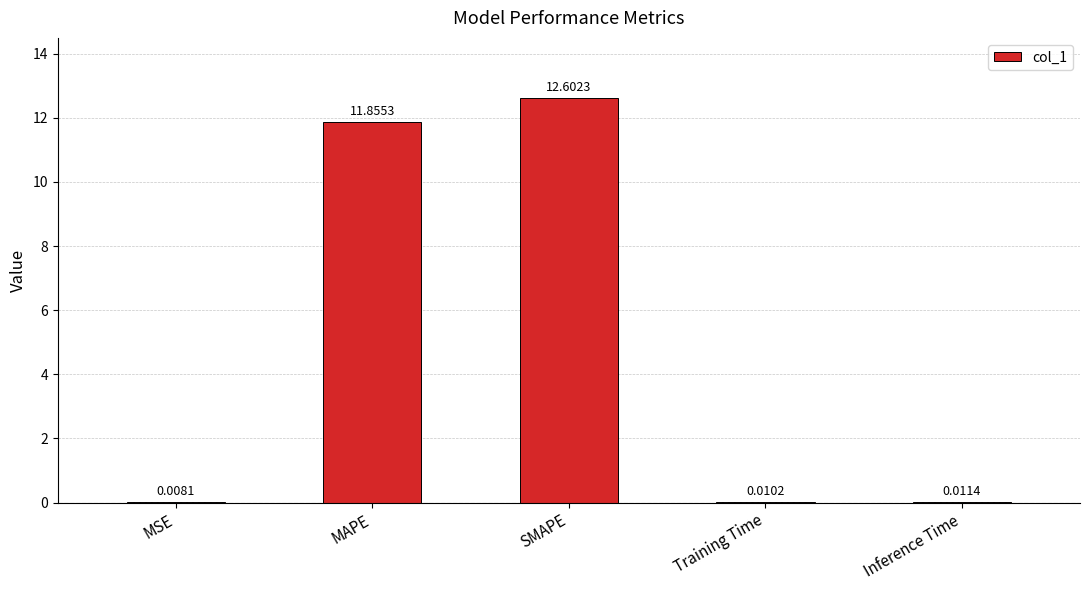

Between Inference Time and MSE, which is larger?

Inference Time